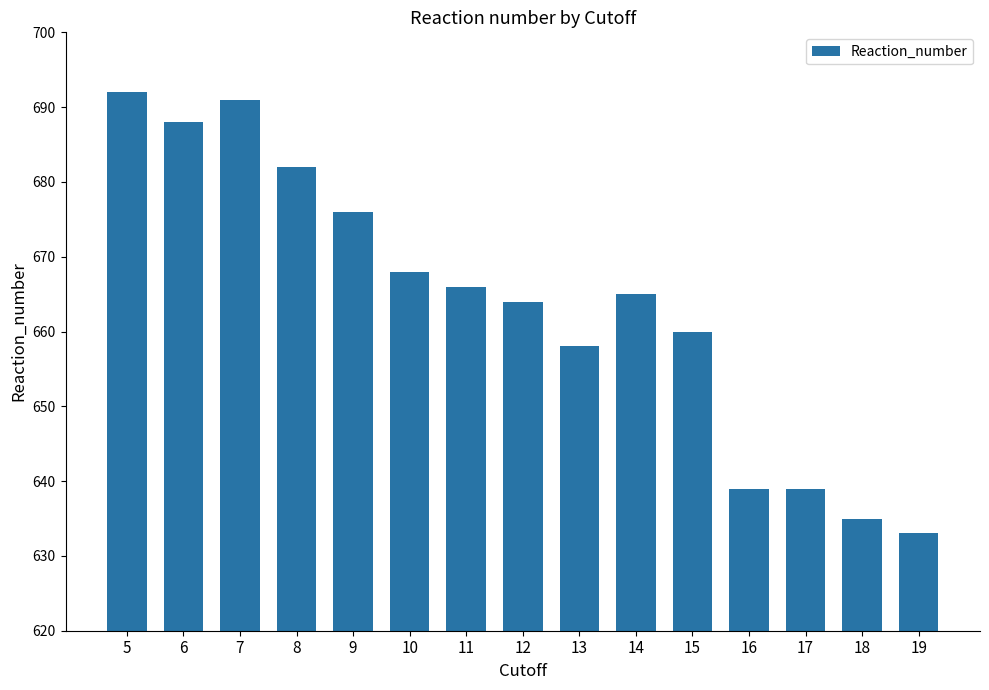

What is the minimum value shown in the chart?

633